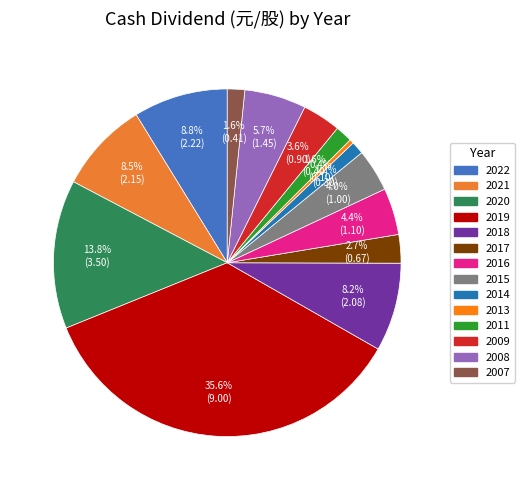

Does 2019 represent more than half of the total?

No